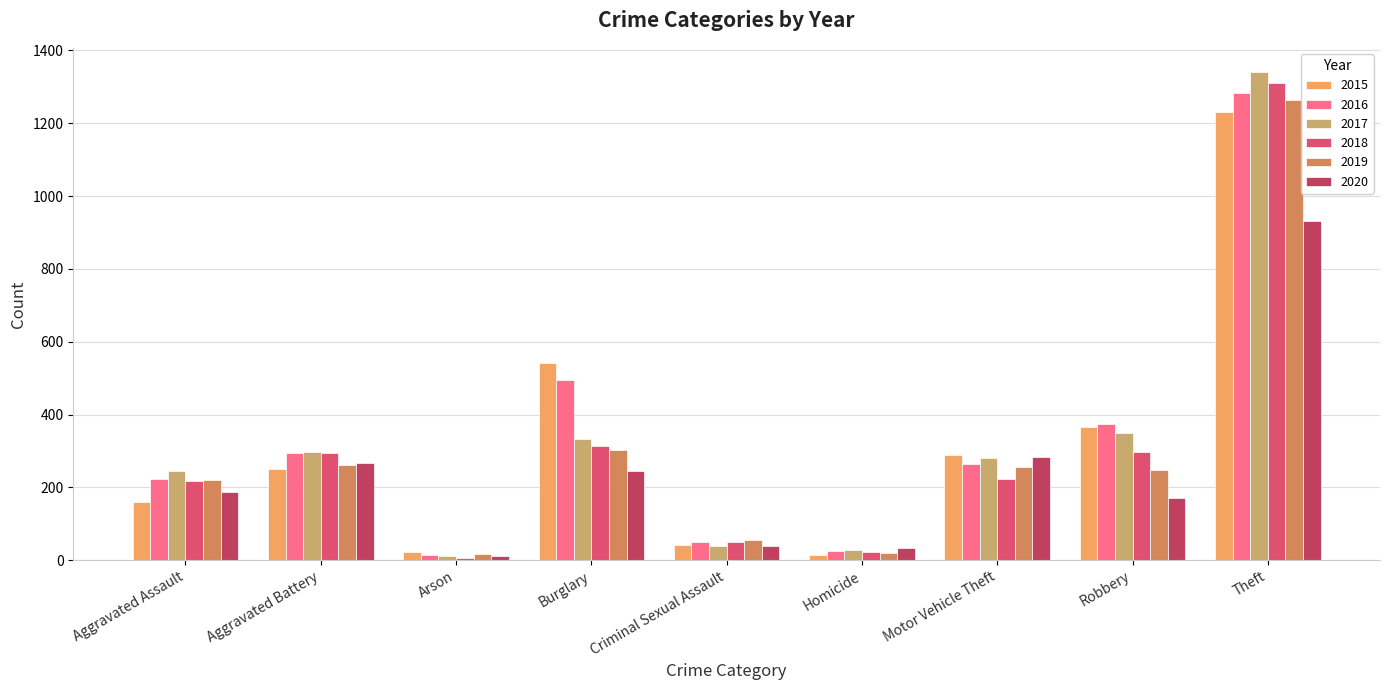

Rank the series by their maximum value, from lowest to highest.

2020, 2015, 2019, 2016, 2018, 2017